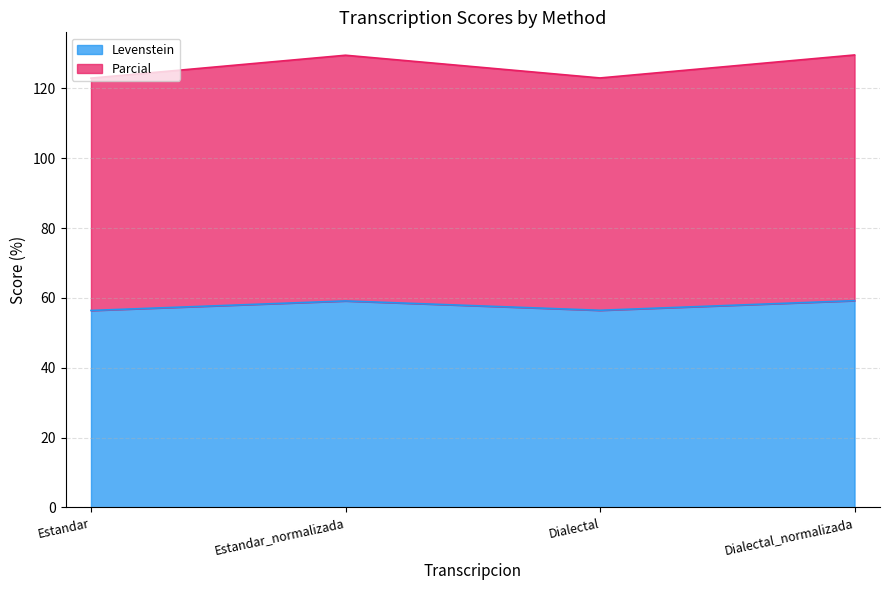

Reading left to right, list all the values displayed in this chart.

Levenstein: 56.4	59.1	56.5	59.2
Parcial: 122.9	129.5	123.0	129.5